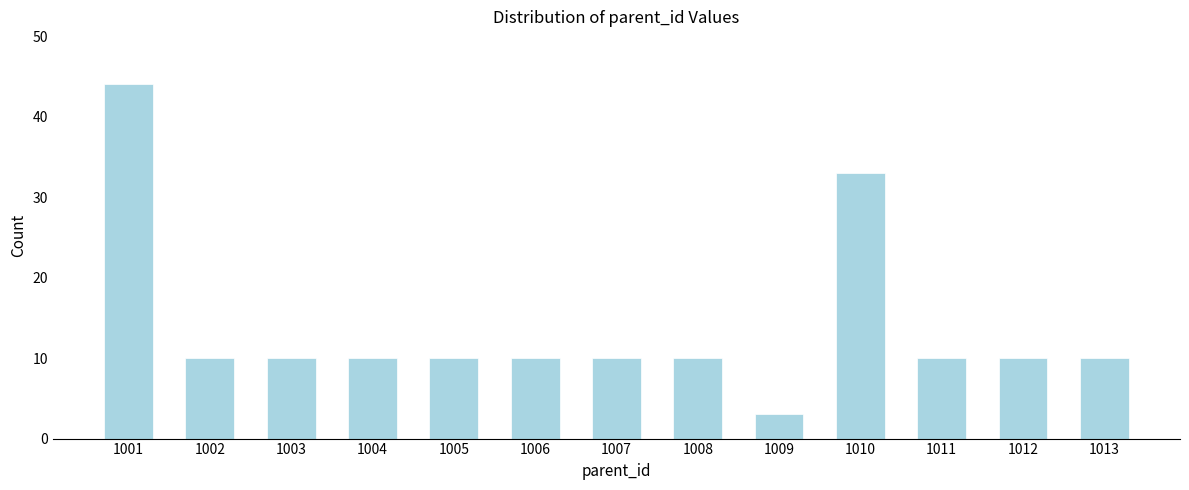

Reading left to right, transcribe all the data shown in this chart.

44	10	10	10	10	10	10	10	3	33	10	10	10